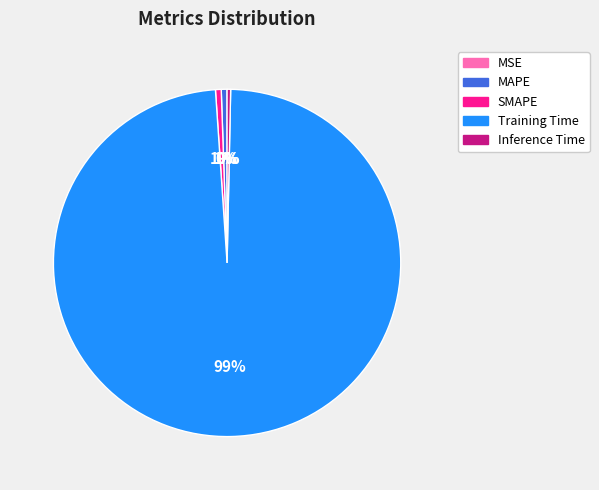

Is there any slice that represents more than half of the pie?

Yes